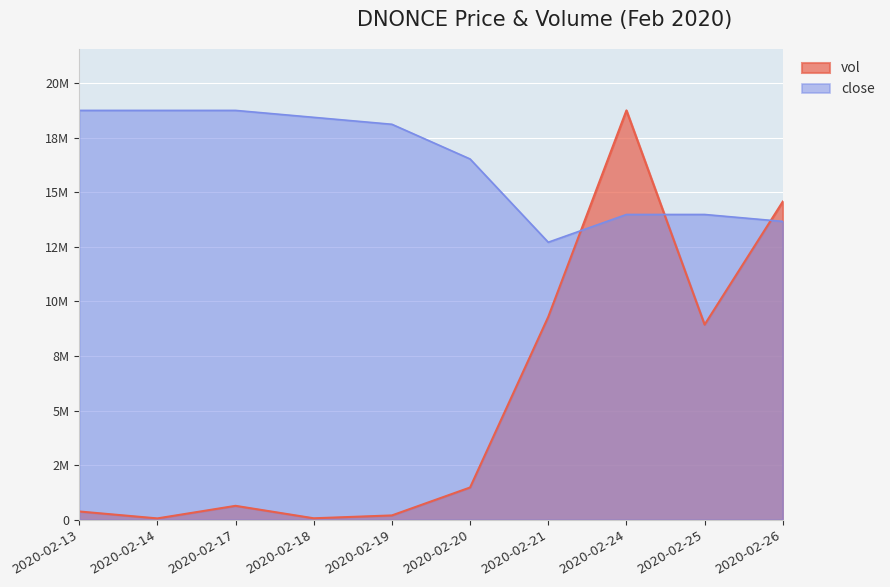

What is the value of the vol point at the 5th from the left?

199000.0